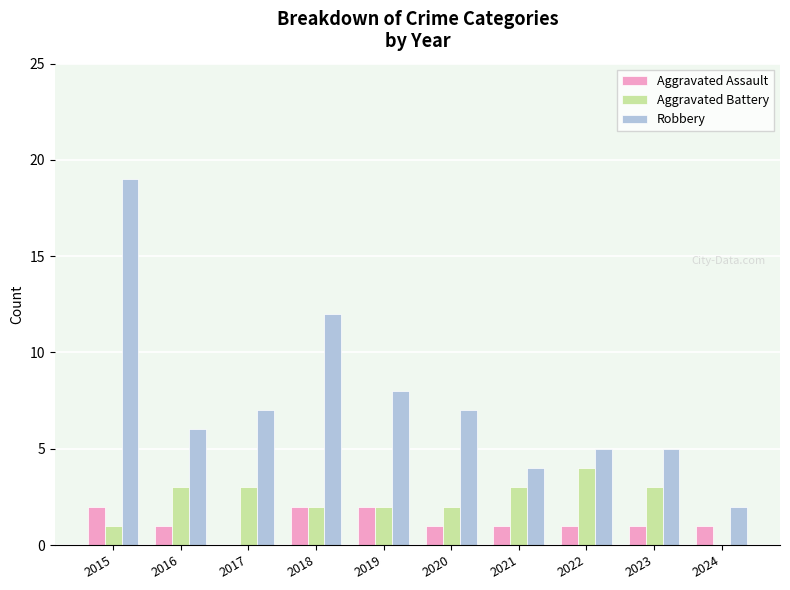

At which category is the sum across all series the highest?

2015